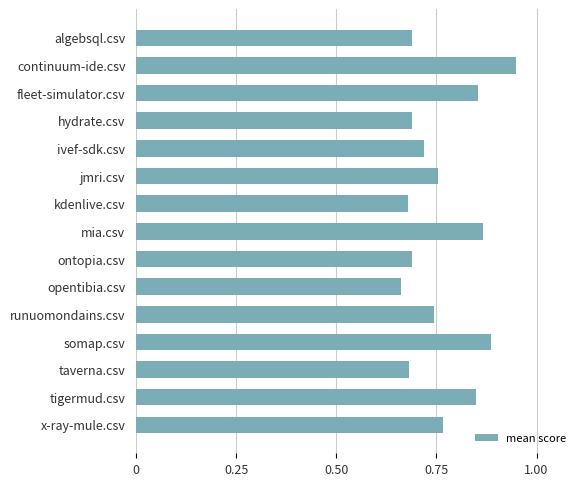

What is the sum of all values?

11.5